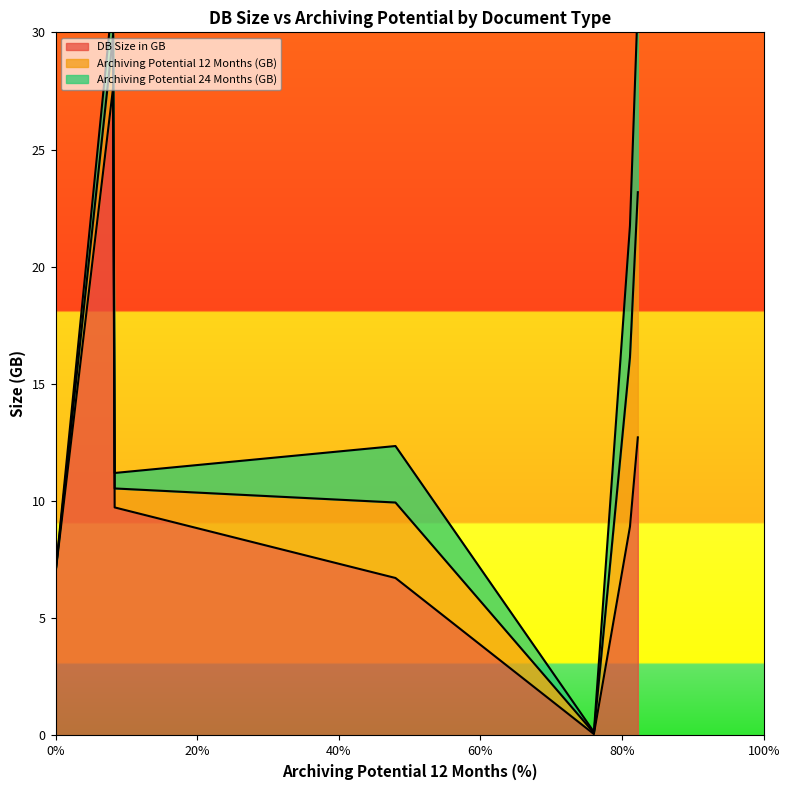

What position from the right is FI NewGL: Totals?

5